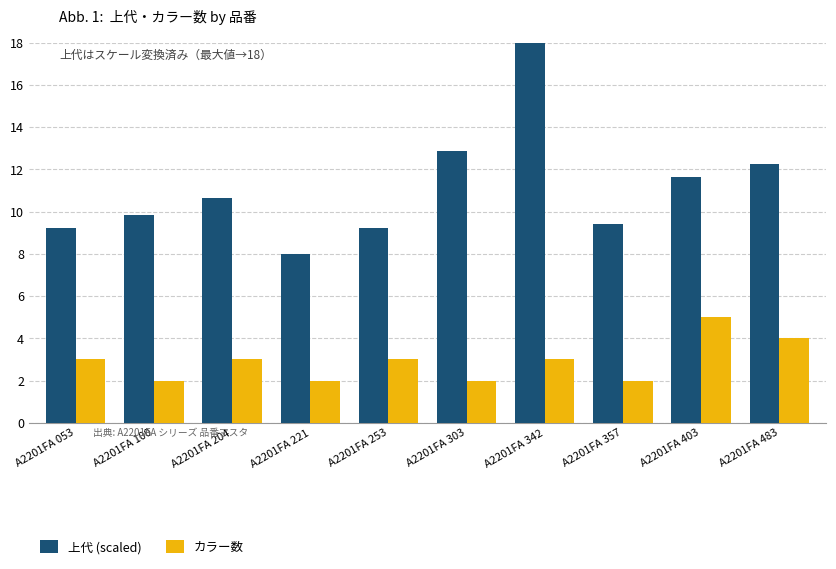

Reading left to right, what are all the values shown in this chart?

上代 (scaled): A2201FA 053=9.2	A2201FA 100=9.8	A2201FA 204=10.6	A2201FA 221=8.0	A2201FA 253=9.2	A2201FA 303=12.9	A2201FA 342=18.0	A2201FA 357=9.4	A2201FA 403=11.7	A2201FA 483=12.3
カラー数: A2201FA 053=3.0	A2201FA 100=2.0	A2201FA 204=3.0	A2201FA 221=2.0	A2201FA 253=3.0	A2201FA 303=2.0	A2201FA 342=3.0	A2201FA 357=2.0	A2201FA 403=5.0	A2201FA 483=4.0